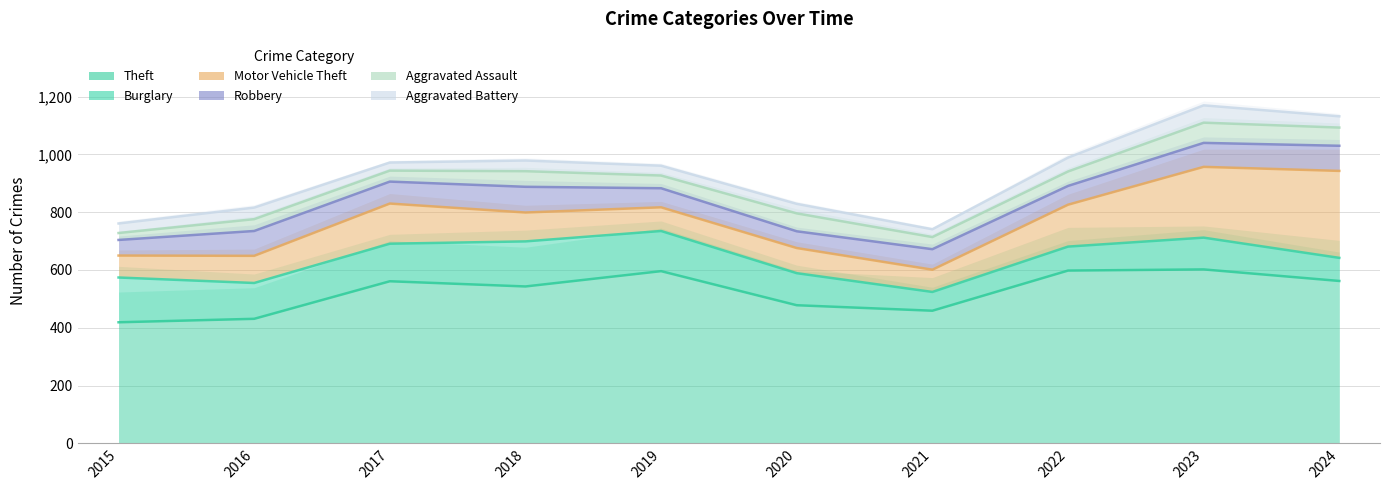

True or false: Burglary and Motor Vehicle Theft cross at least once.

False